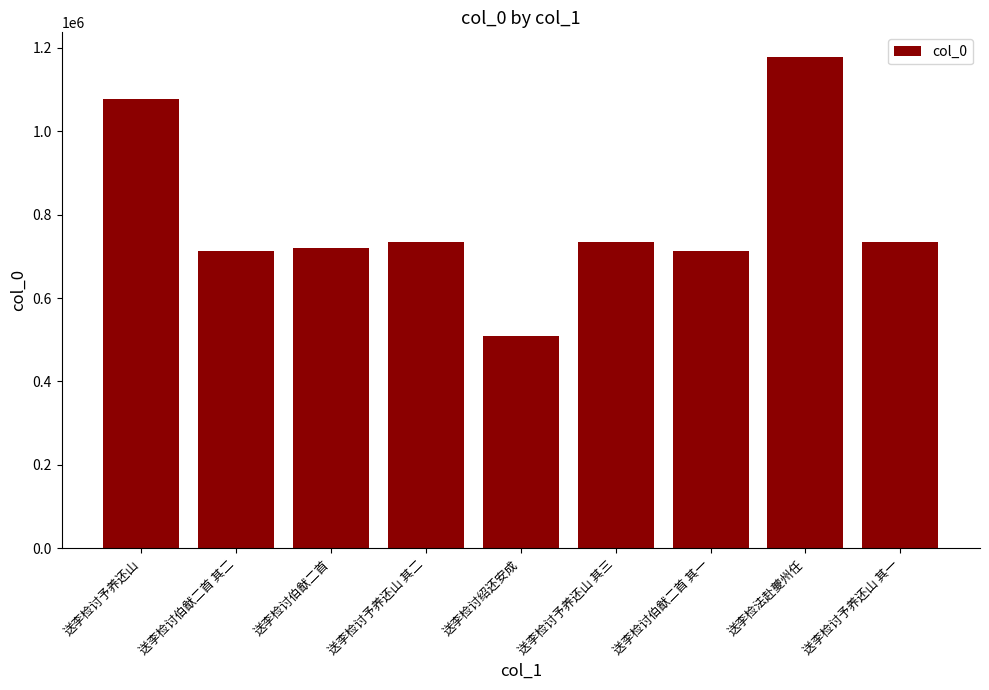

What is the smallest value displayed?

508604